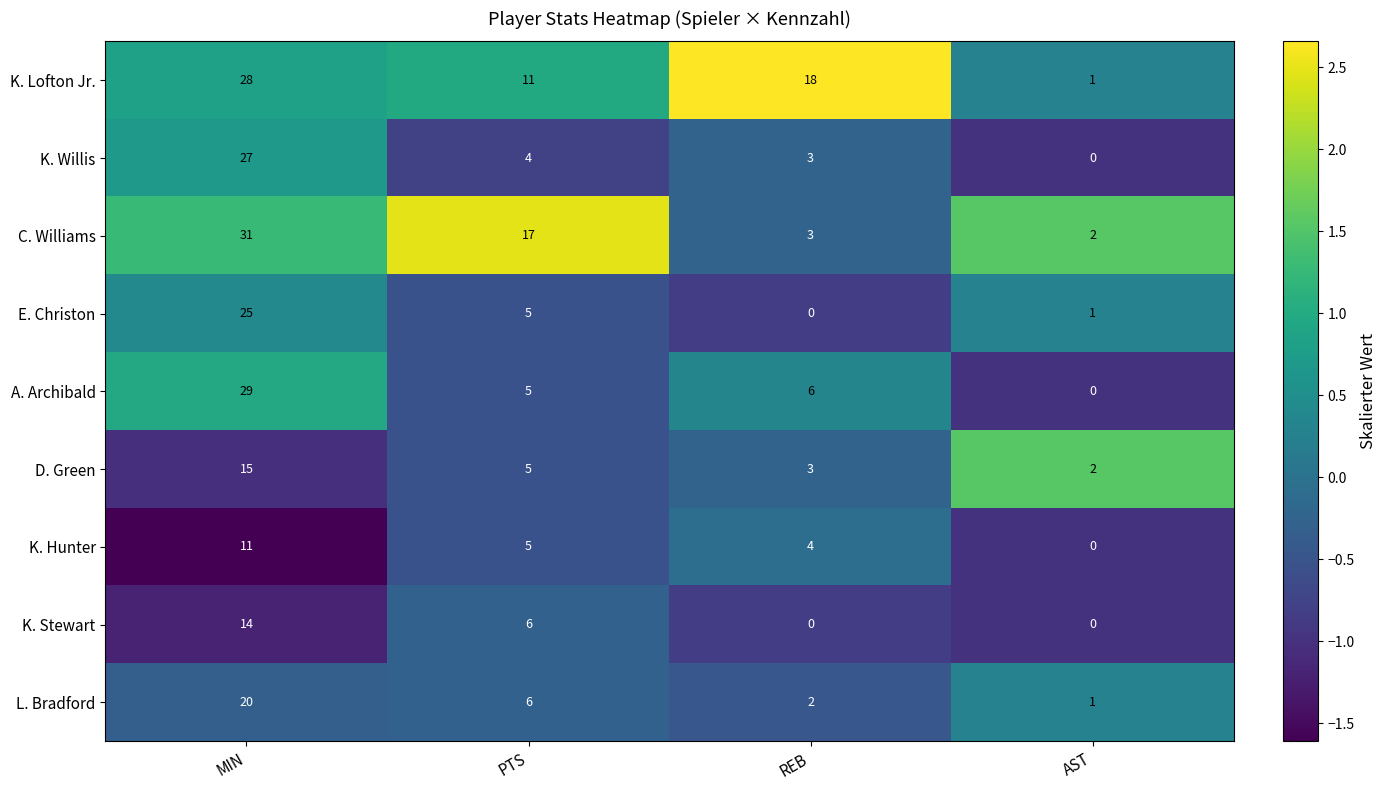

What is the difference between the highest and lowest values at AST?

2